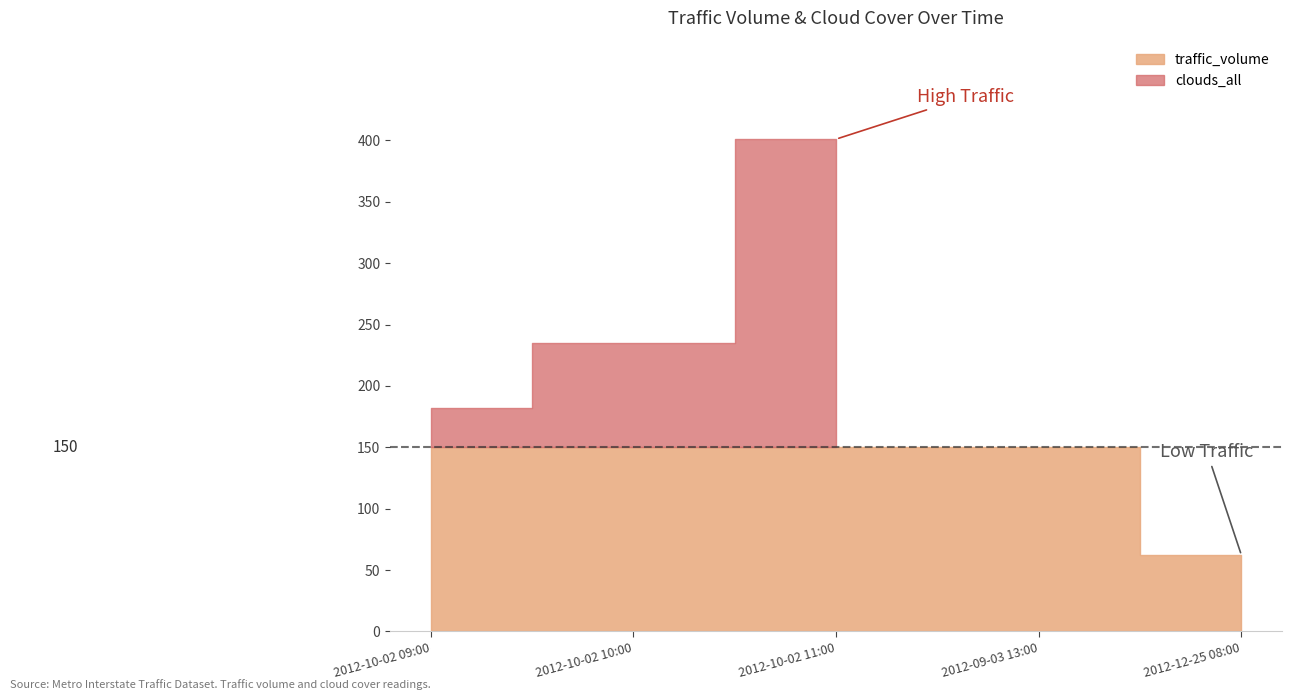

Between 2012-10-02 10:00 and 2012-09-03 13:00, which is larger?

2012-10-02 10:00